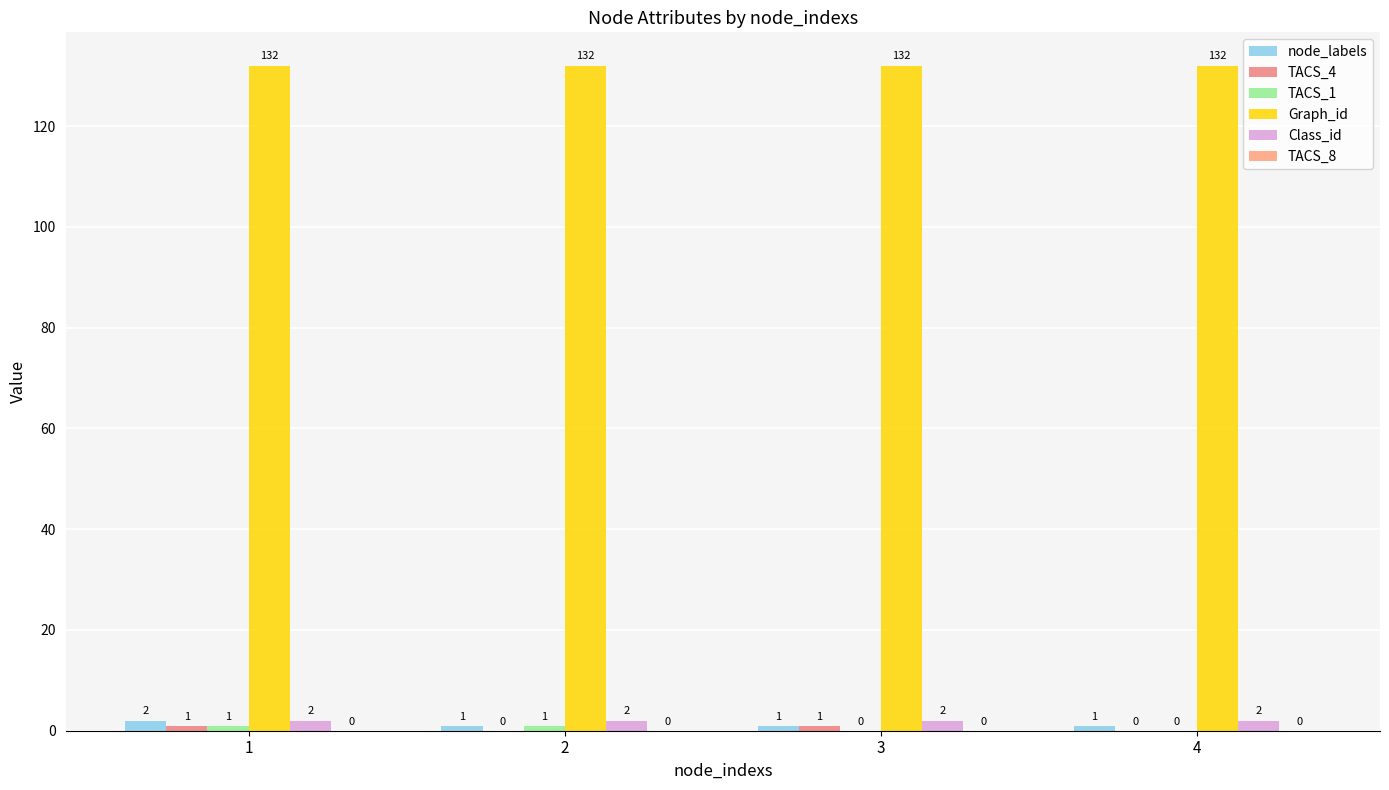

Which series has the largest total across all categories?

Graph_id